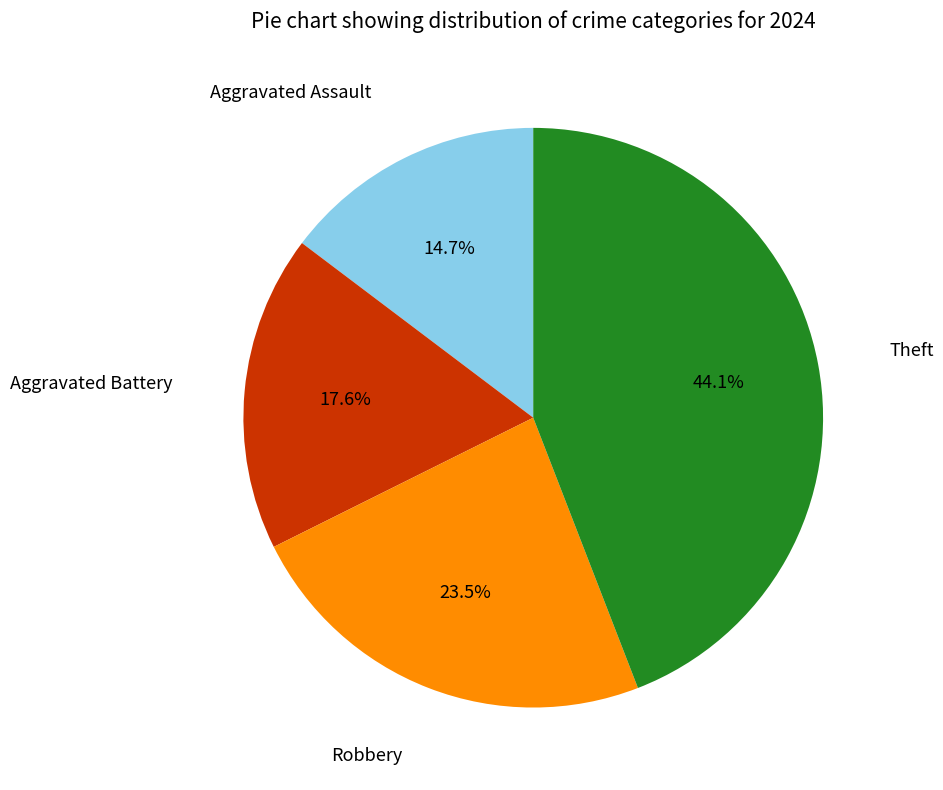

Is there a majority slice in this chart?

No